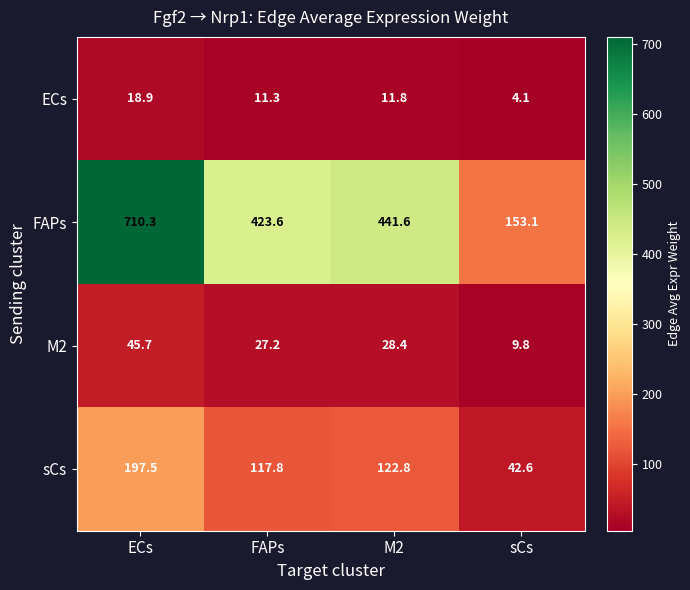

What is the difference between the maximum and second lowest values in the M2 series?

18.5